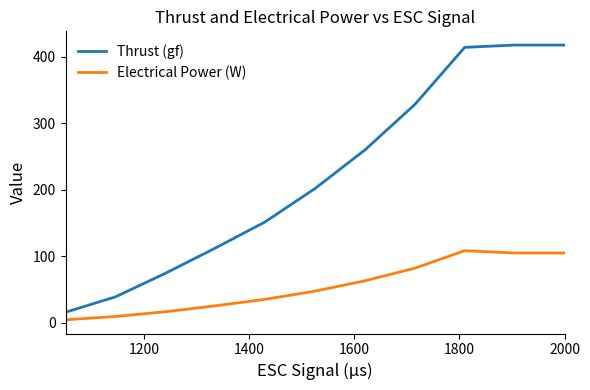

Reading left to right, what are all the values shown in this chart?

Thrust (gf): 15.6	38.7	74.2	112.1	151.6	201.8	259.8	328.2	414.2	417.7	417.7
Electrical Power (W): 4.3	9.2	16.3	25.2	35.1	47.3	62.9	81.8	108.2	104.7	104.7